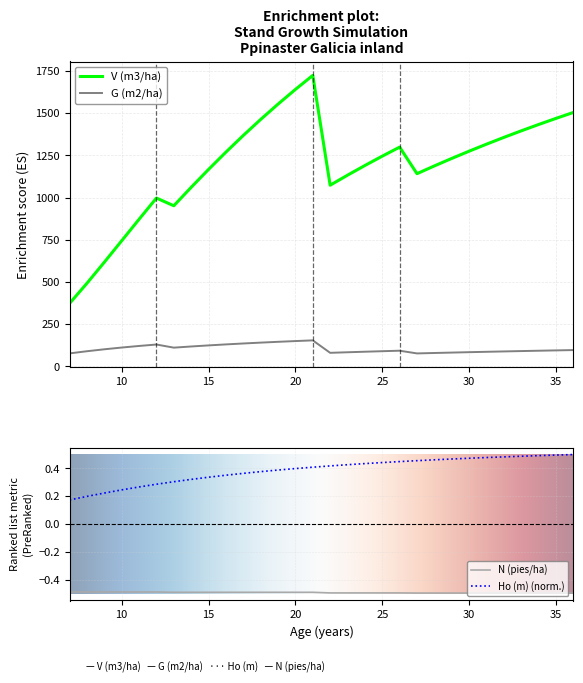

Which series has the widest spread of values?

V (m3/ha)